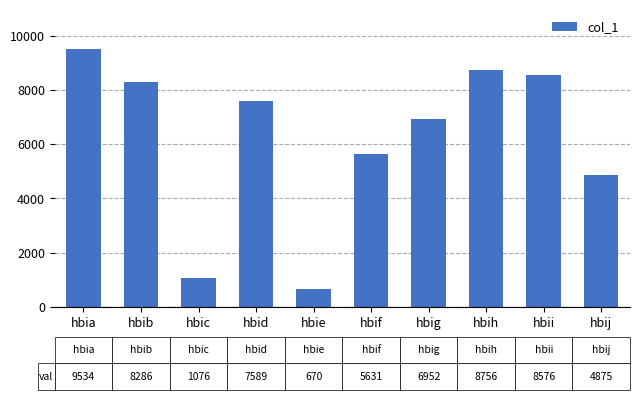

What is the difference between the maximum and minimum values?

8864